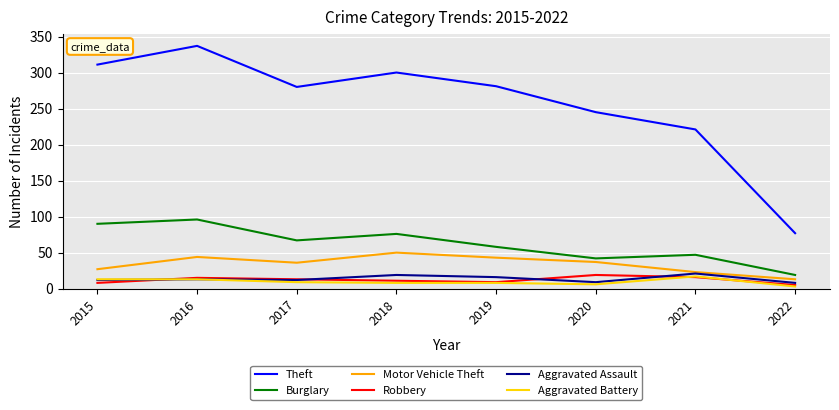

Is this an area chart (filled region under the line)?

No